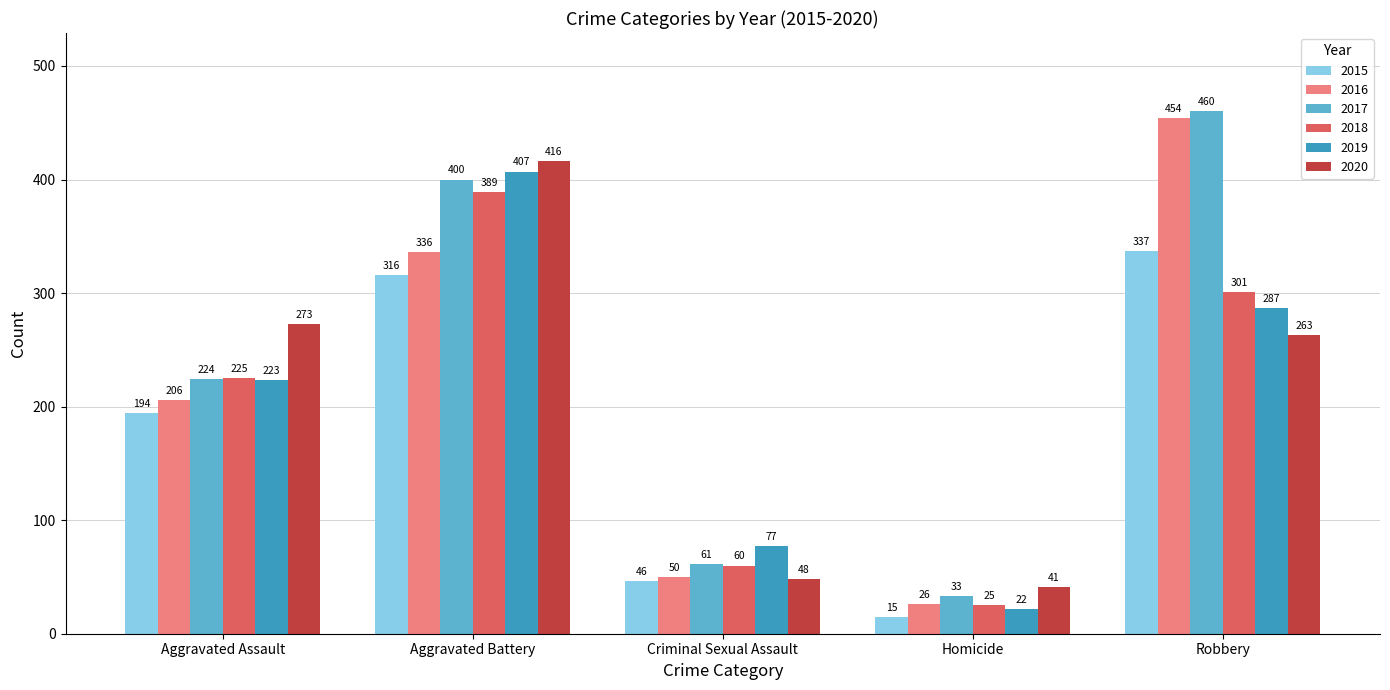

What is the difference between the 2018 values at Homicide and Robbery?

276